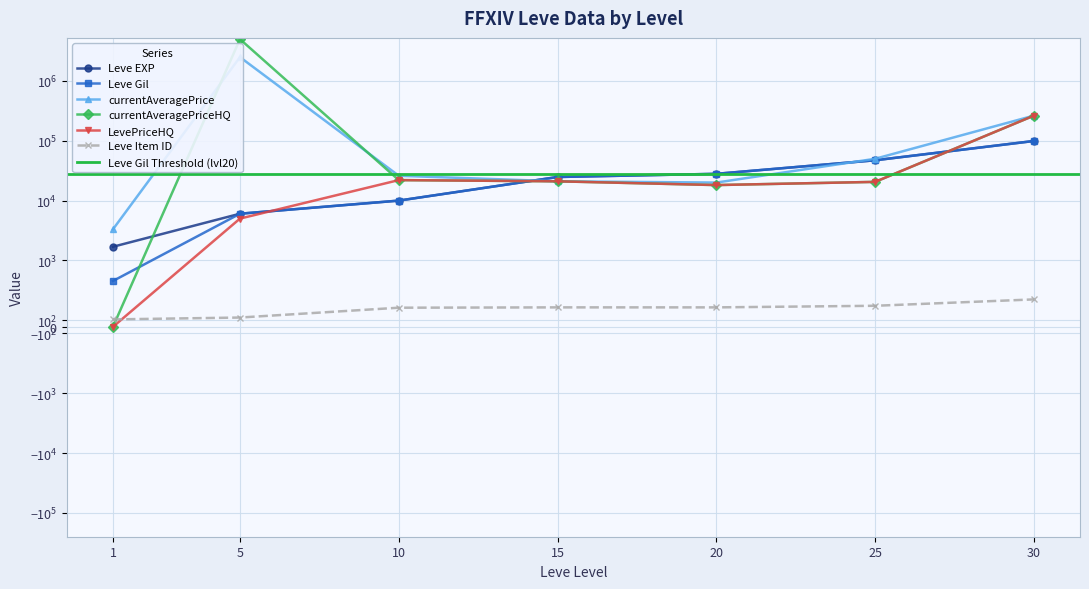

Rank the series at 20 from lowest to highest value.

Leve Item ID, currentAveragePriceHQ, LevePriceHQ, currentAveragePrice, Leve EXP, Leve Gil